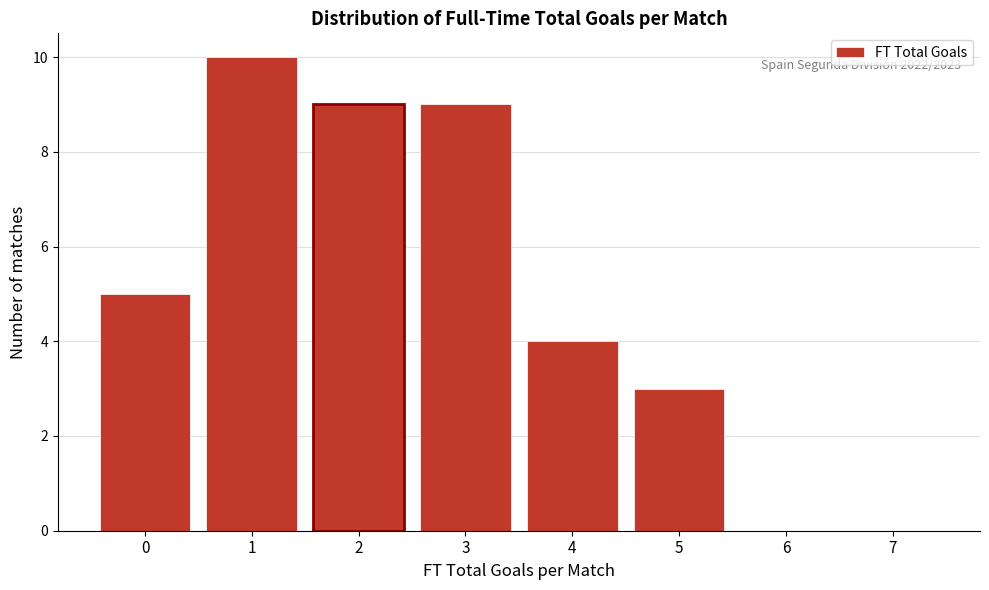

Reading right to left, transcribe all the data shown in this chart.

7=0	6=0	5=3	4=4	3=9	2=9	1=10	0=5